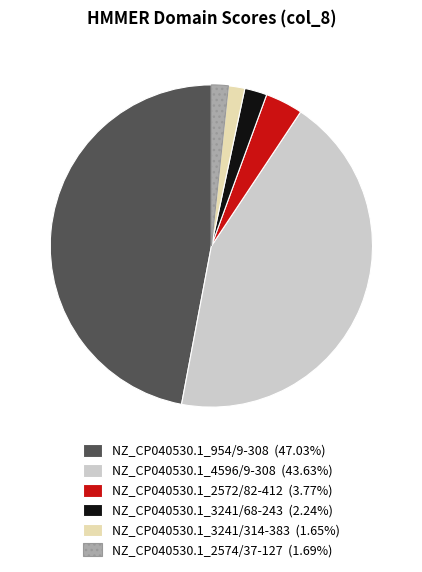

Is it true that NZ_CP040530.1_2572/82-412 is 17% of the pie?

False